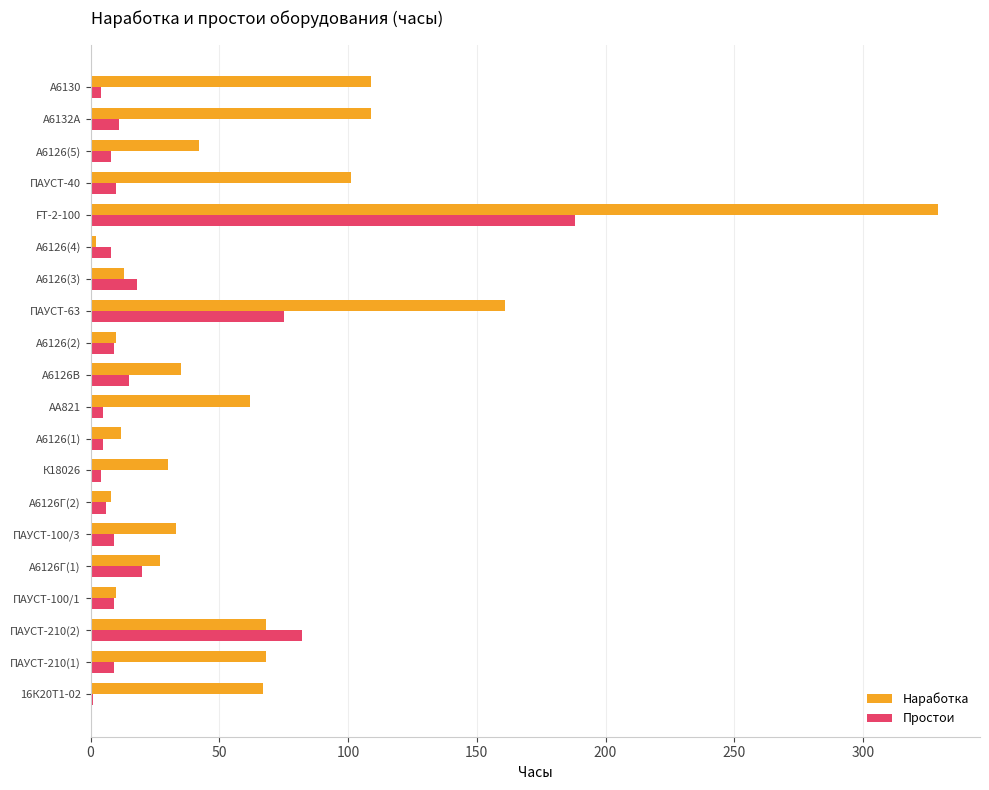

Is it true that Наработка equals 47 at А6126В?

False